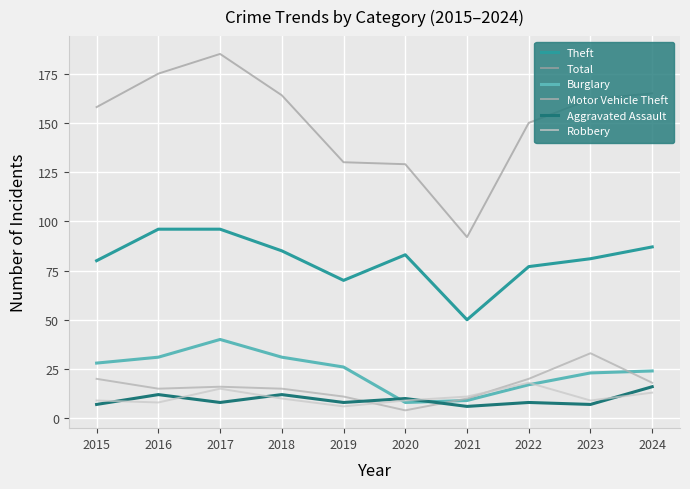

How many lines are shown in the chart?

6